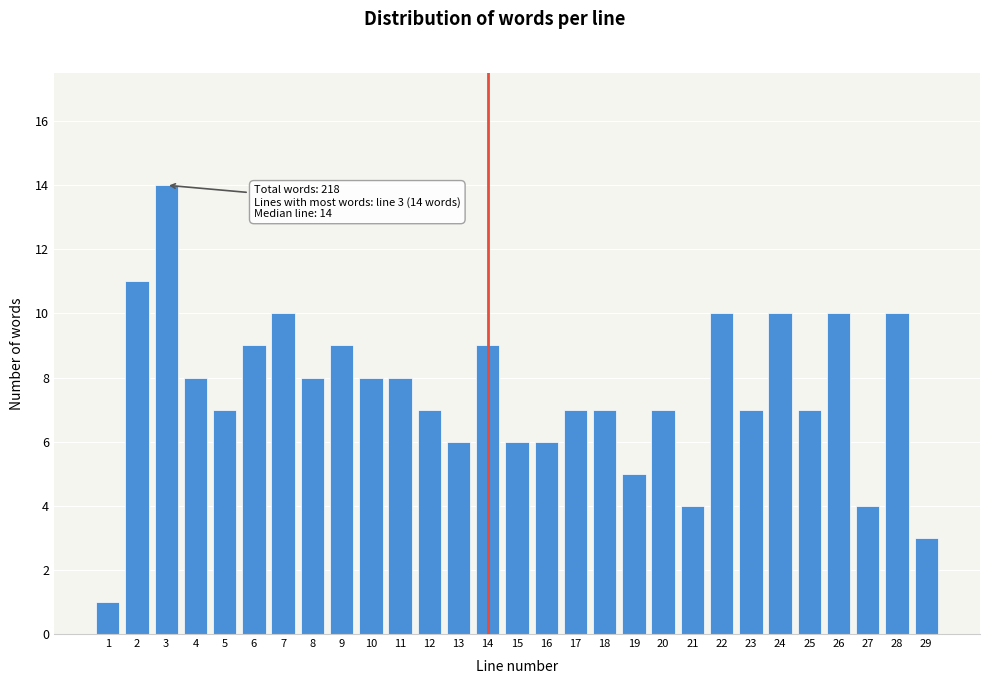

Reading right to left, list all the values displayed in this chart.

3	10	4	10	7	10	7	10	4	7	5	7	7	6	6	9	6	7	8	8	9	8	10	9	7	8	14	11	1